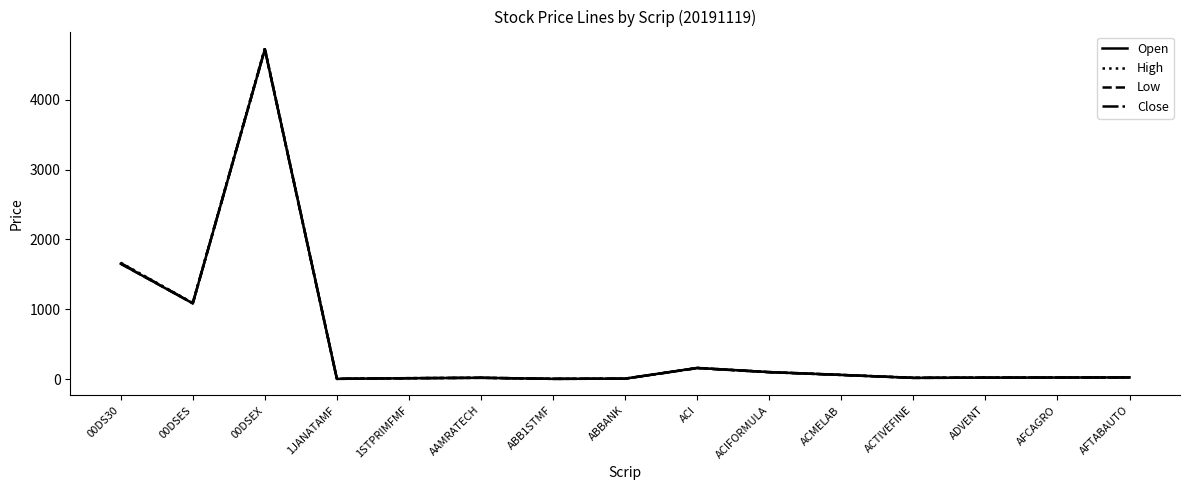

What position from the left is 00DSEX?

3